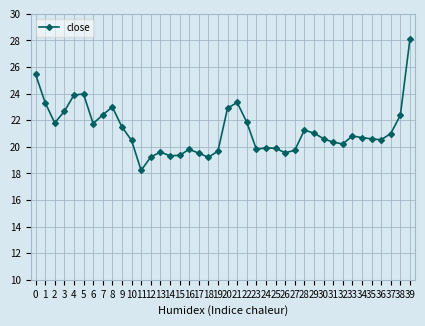

What is the maximum value shown in the chart?

28.1